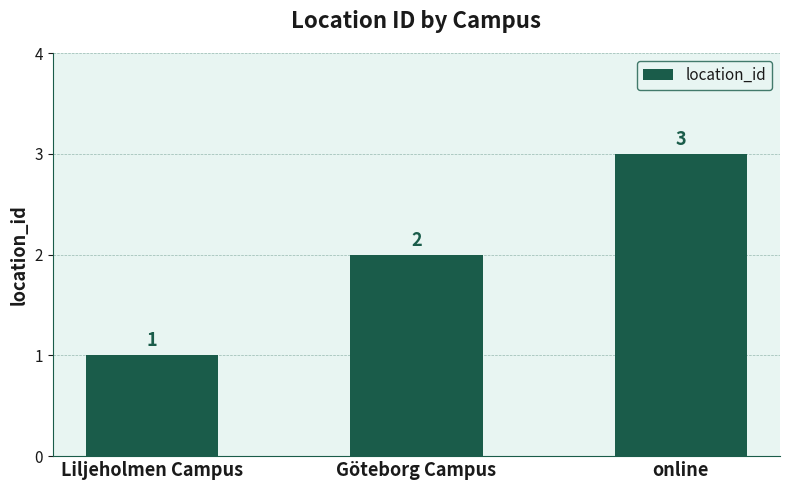

Which category has the lowest value across all series?

Liljeholmen Campus